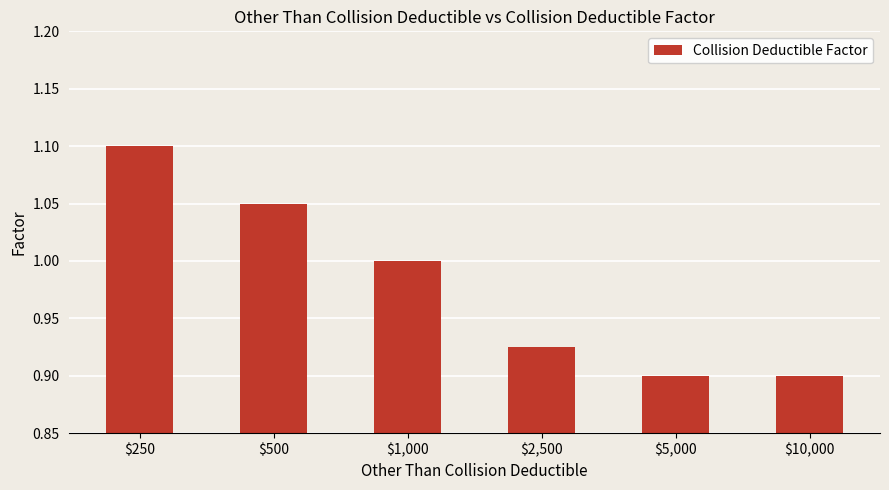

At which category does the chart reach its peak across all series?

$250